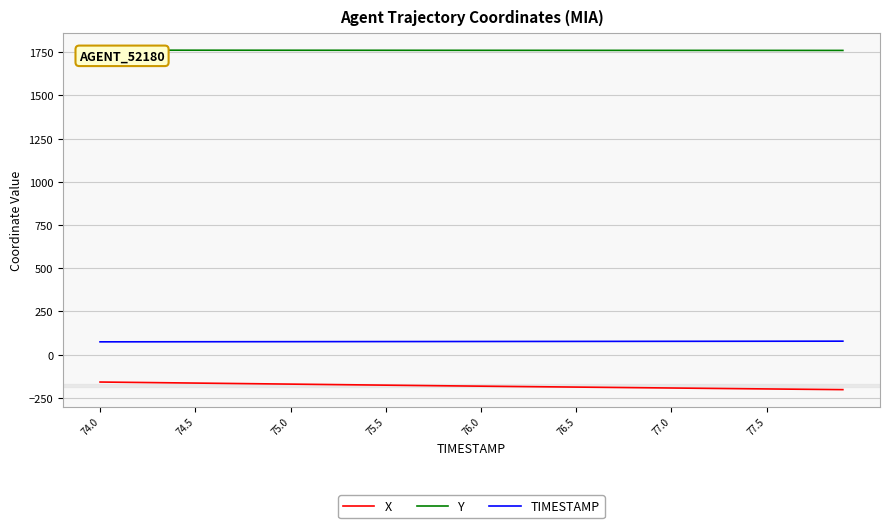

True or false: TIMESTAMP and Y cross at least once.

False